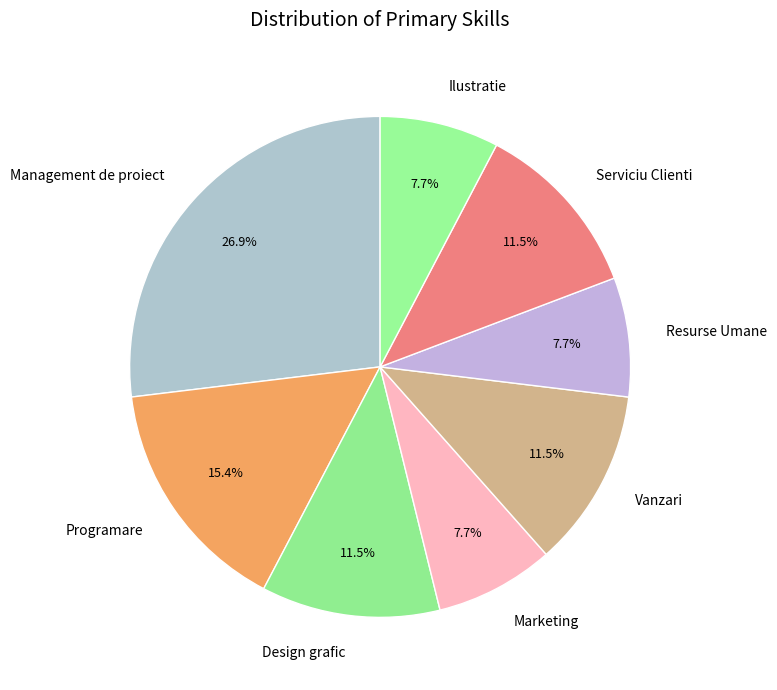

What percentage is the Resurse Umane slice, to the nearest percent?

8%